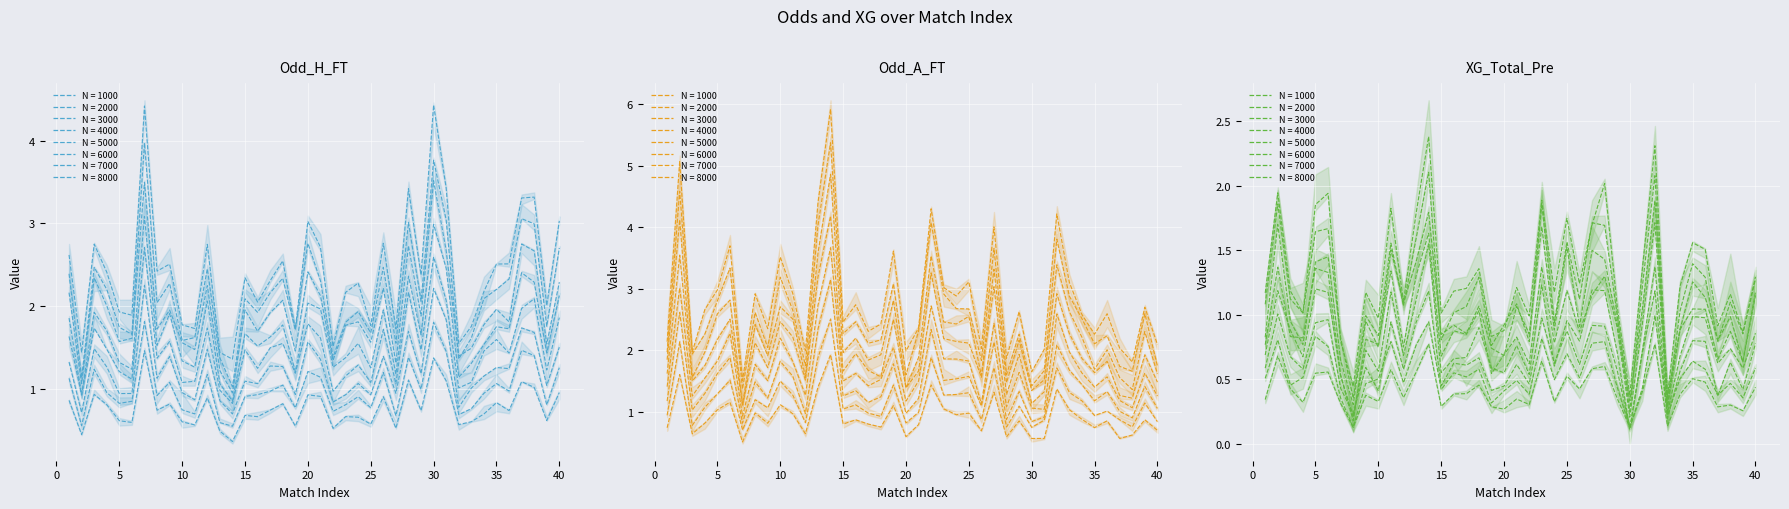

Which category has the highest value across all series?

14